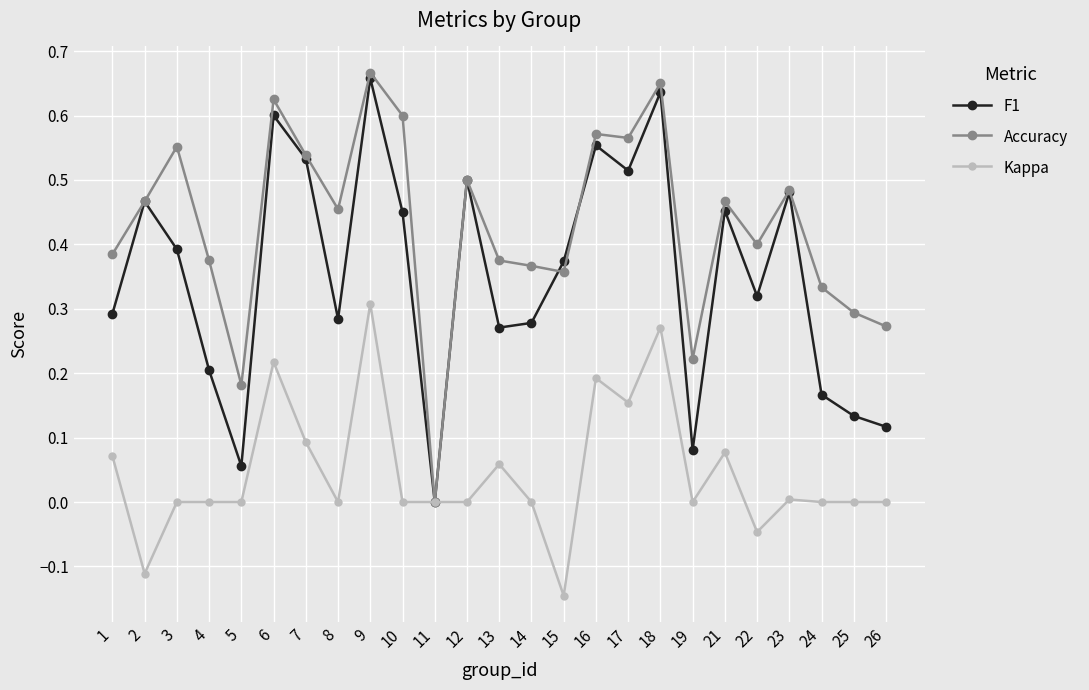

At which category does F1 reach its first local valley?

5